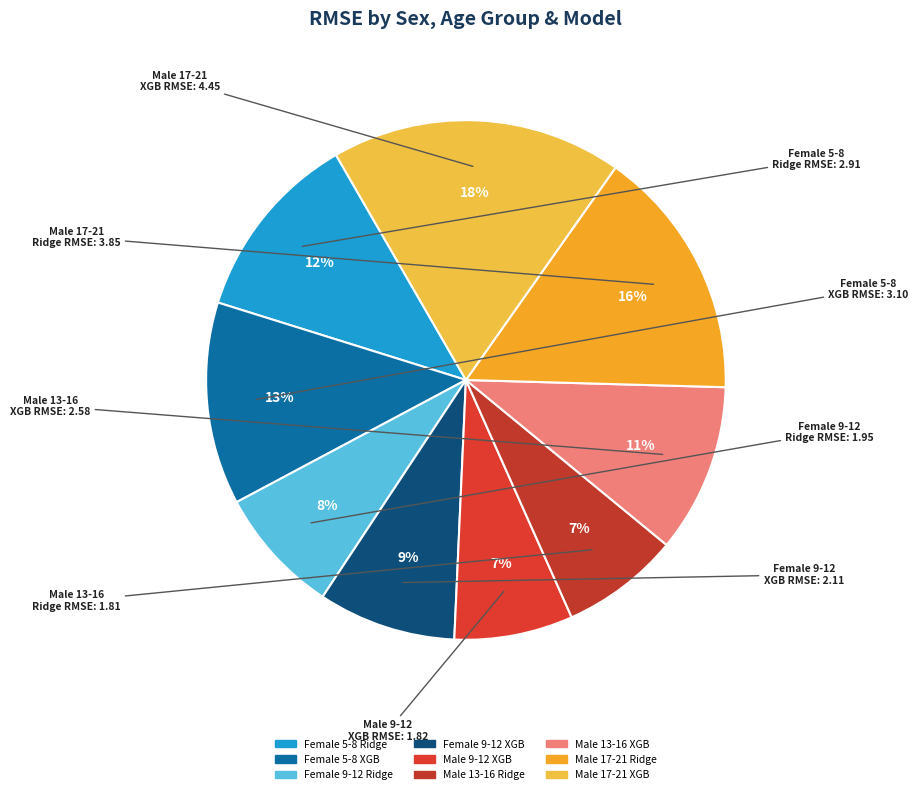

Rank the categories by value from lowest to highest.

Male 13-16
Ridge, Male 9-12
XGB, Female 9-12
Ridge, Female 9-12
XGB, Male 13-16
XGB, Female 5-8
Ridge, Female 5-8
XGB, Male 17-21
Ridge, Male 17-21
XGB